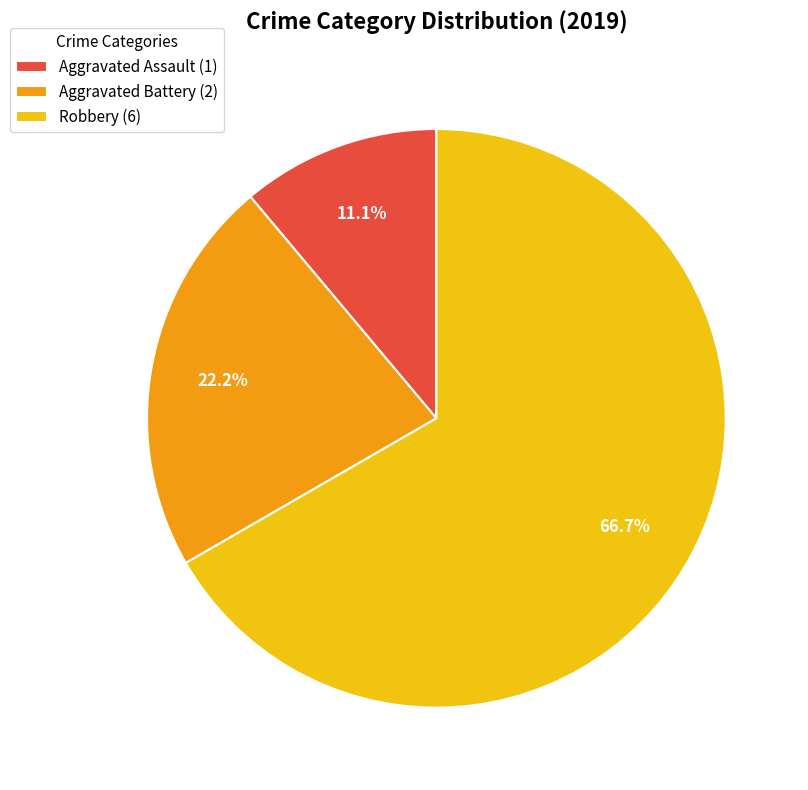

To the nearest percent, what percentage of the pie is Aggravated Battery?

22%